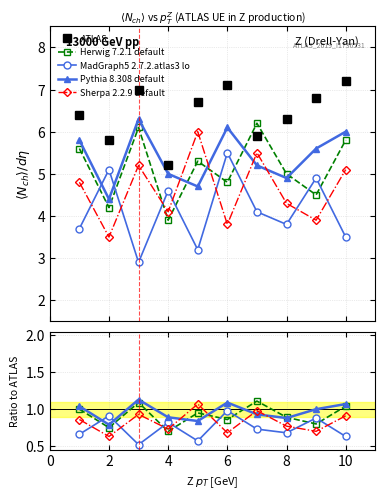

Is the value of Pythia 8.308 default at 10 greater than the value of Herwig 7.2.1 default at 10?

Yes